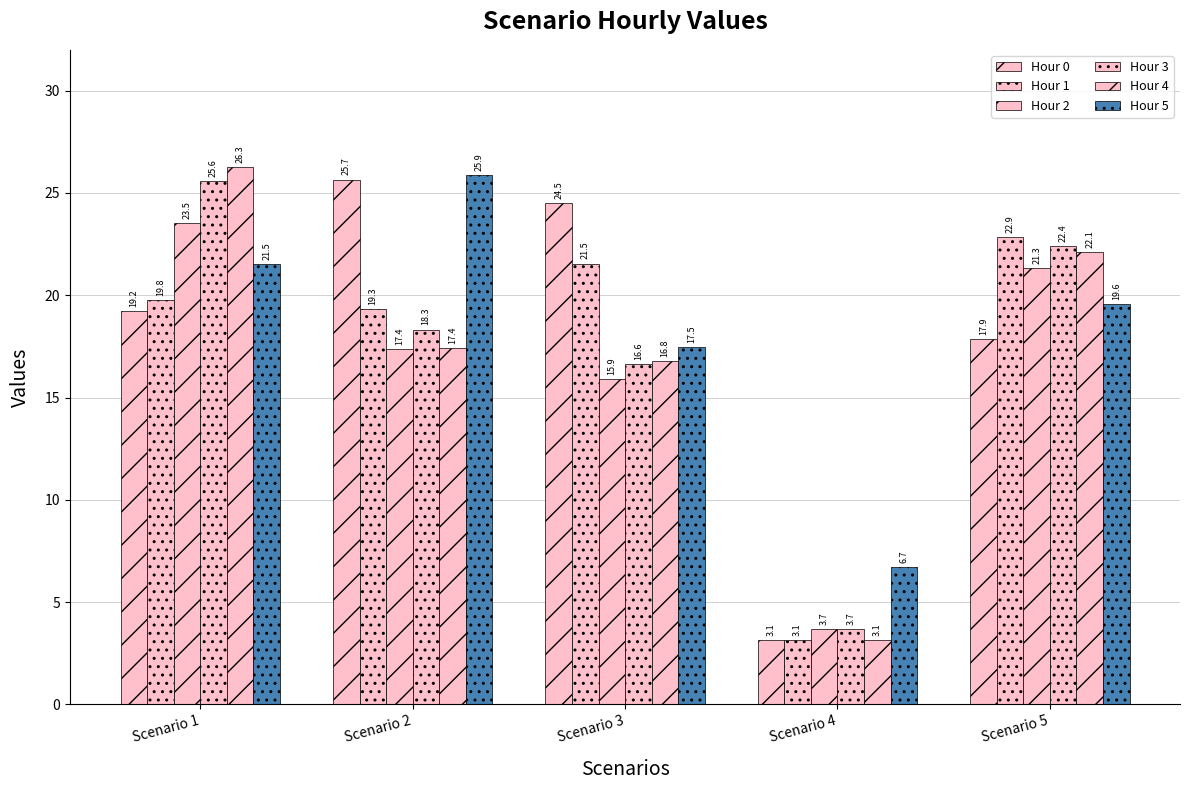

Reading left to right, extract all data points from this chart.

Hour 0: Scenario 1=19.2	Scenario 2=25.7	Scenario 3=24.5	Scenario 4=3.1	Scenario 5=17.9
Hour 1: Scenario 1=19.8	Scenario 2=19.3	Scenario 3=21.5	Scenario 4=3.1	Scenario 5=22.9
Hour 2: Scenario 1=23.5	Scenario 2=17.4	Scenario 3=15.9	Scenario 4=3.7	Scenario 5=21.3
Hour 3: Scenario 1=25.6	Scenario 2=18.3	Scenario 3=16.6	Scenario 4=3.7	Scenario 5=22.4
Hour 4: Scenario 1=26.3	Scenario 2=17.4	Scenario 3=16.8	Scenario 4=3.1	Scenario 5=22.1
Hour 5: Scenario 1=21.5	Scenario 2=25.9	Scenario 3=17.5	Scenario 4=6.7	Scenario 5=19.6